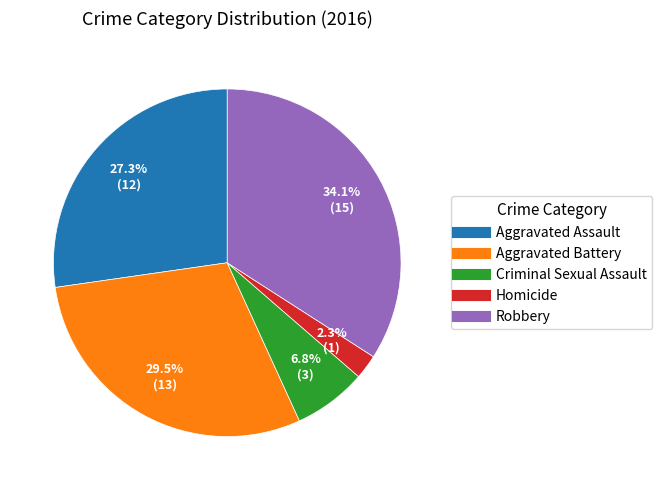

Rank the categories by value from highest to lowest.

Robbery, Aggravated Battery, Aggravated Assault, Criminal Sexual Assault, Homicide